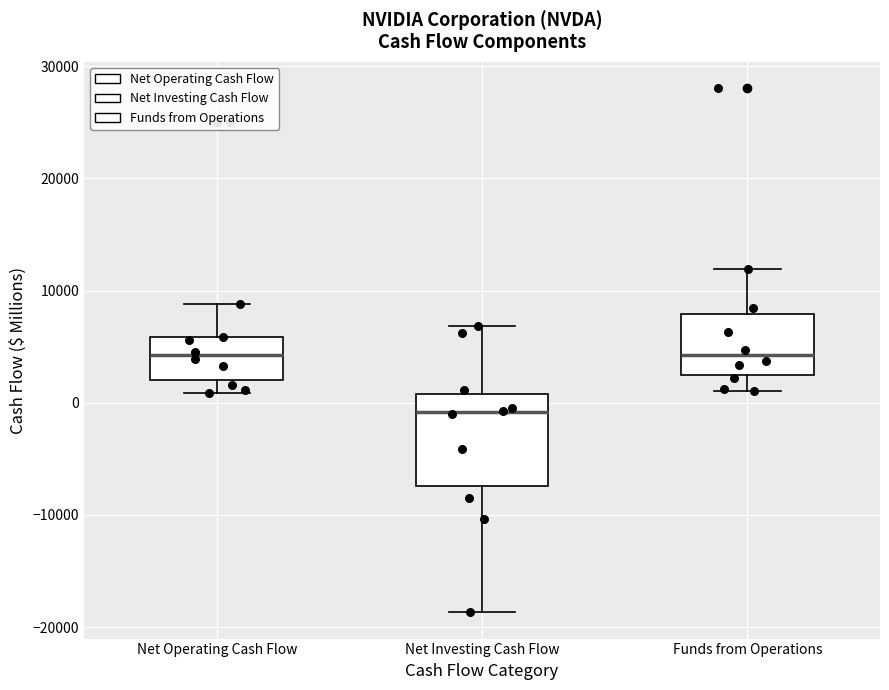

Where does the upper whisker of the box for Net Operating Cash Flow end on the y-axis? The values are not printed on the chart, so give them approximately, as read against the axis.

9000